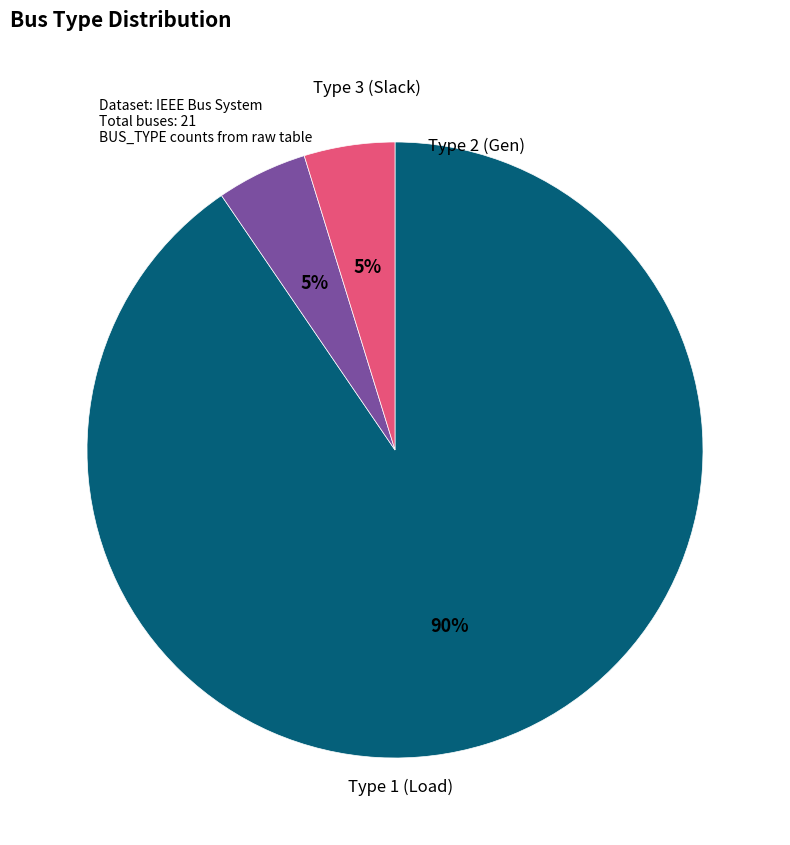

How many segments does this pie chart have?

3